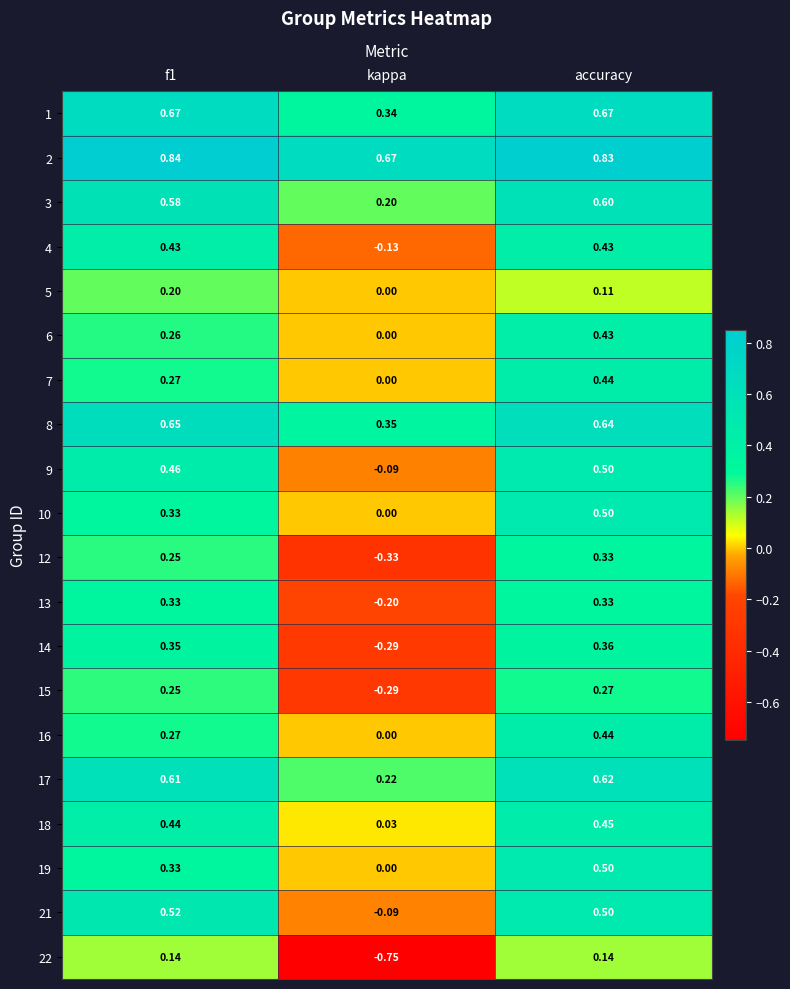

Is the value of 21 at accuracy greater than the value of 14 at f1?

Yes